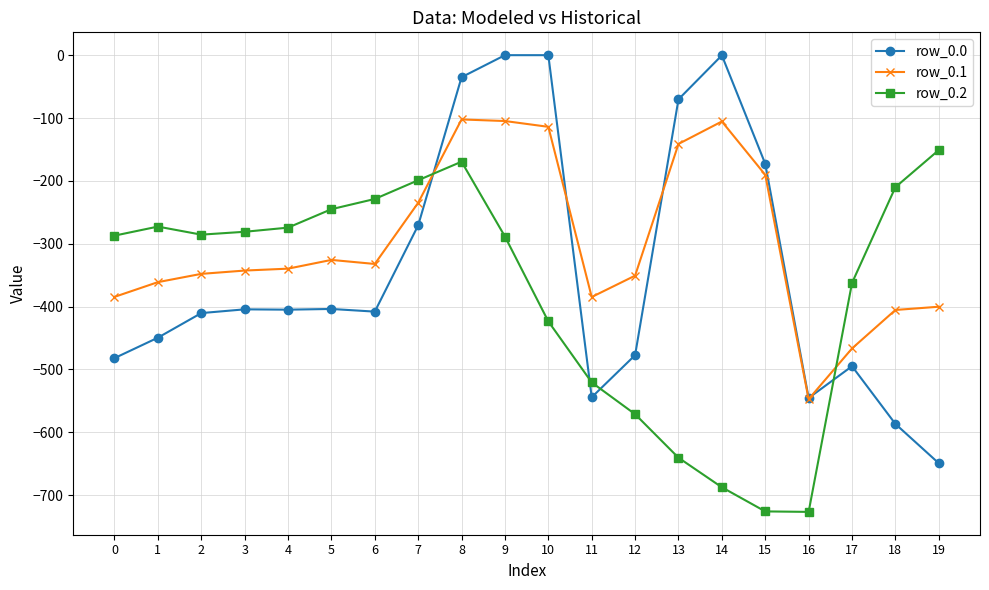

Which series changed the most between 7 and 11?

row_0.2